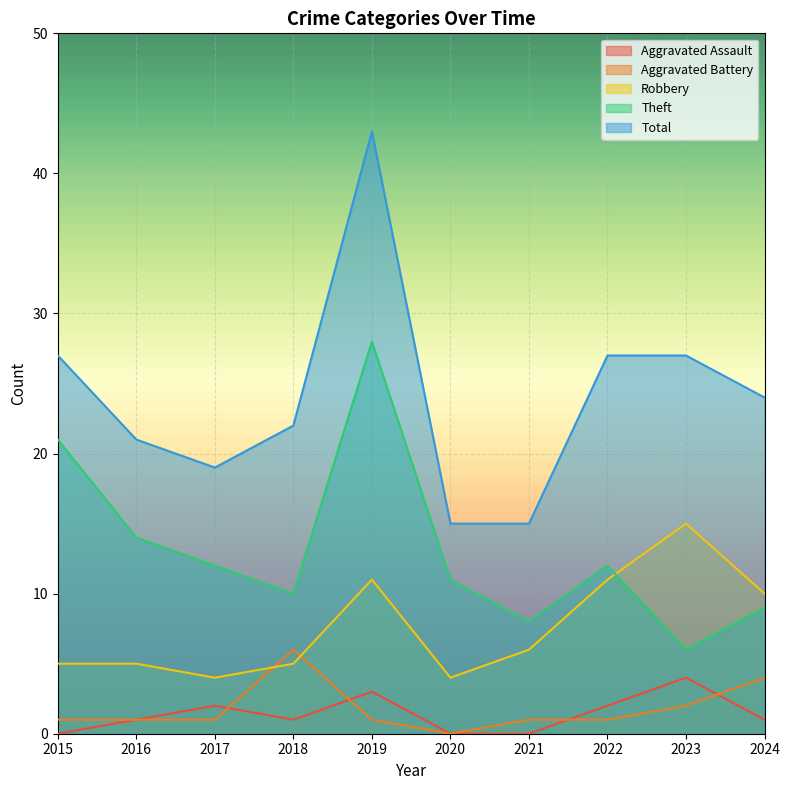

What is the sum of all Total values?

240